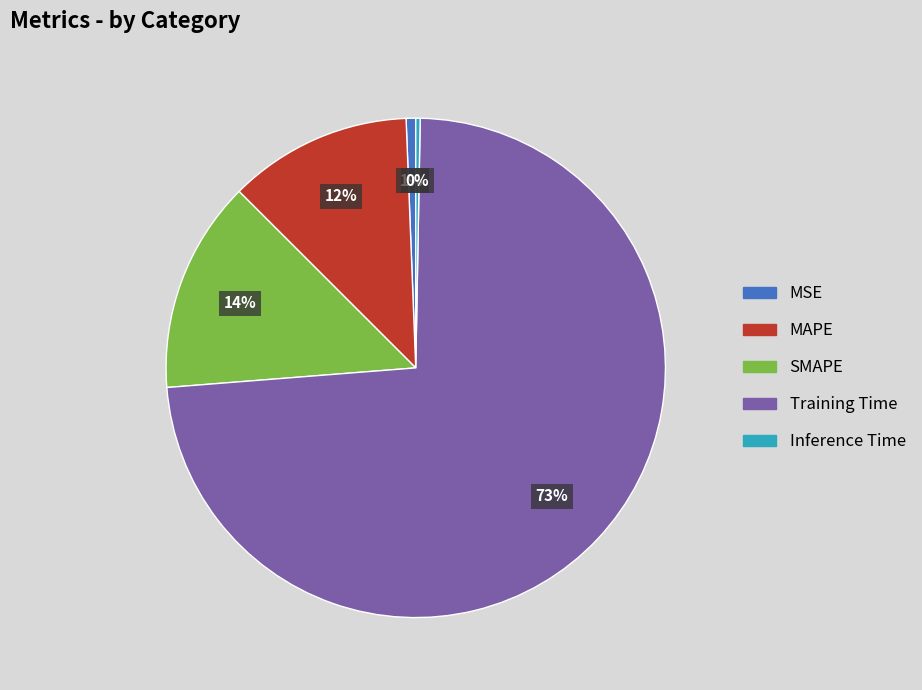

Between MAPE and Training Time, which is larger?

Training Time